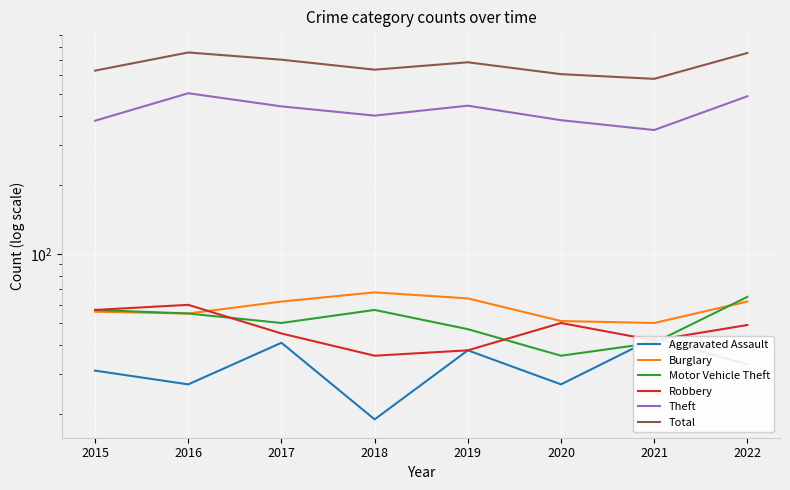

What is the sum of the Burglary values at 2019 and 2022?

126